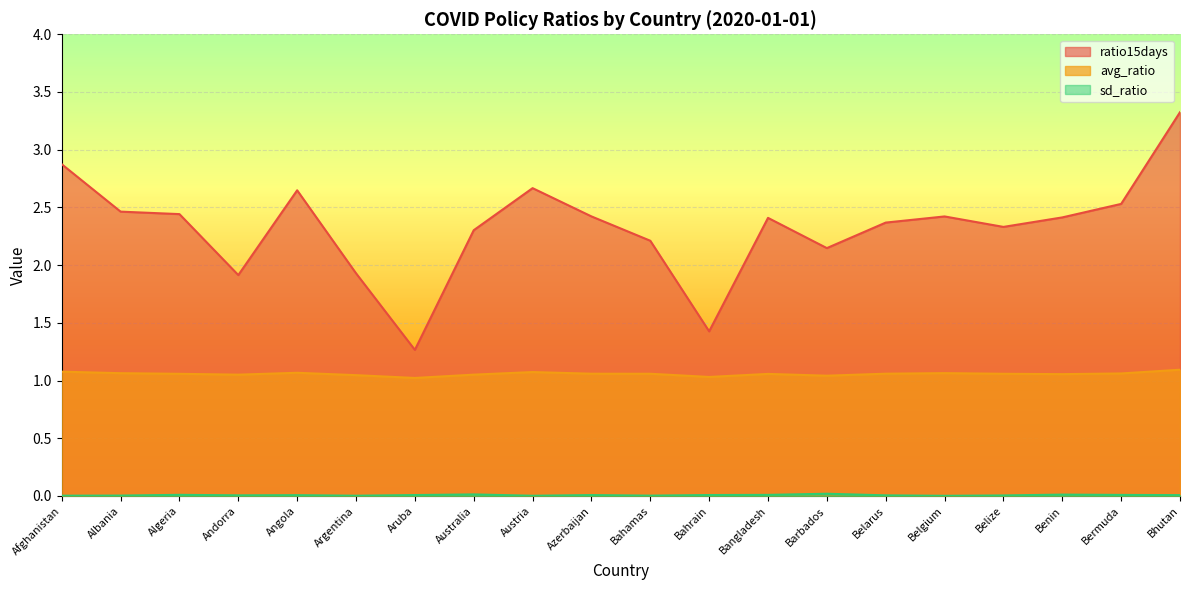

Reading left to right, what are all the values shown in this chart?

avg_ratio: Afghanistan=1.1	Albania=1.1	Algeria=1.1	Andorra=1.1	Angola=1.1	Argentina=1.0	Aruba=1.0	Australia=1.1	Austria=1.1	Azerbaijan=1.1	Bahamas=1.1	Bahrain=1.0	Bangladesh=1.1	Barbados=1.0	Belarus=1.1	Belgium=1.1	Belize=1.1	Benin=1.1	Bermuda=1.1	Bhutan=1.1
sd_ratio: Afghanistan=0.0	Albania=0.0	Algeria=0.0	Andorra=0.0	Angola=0.0	Argentina=0.0	Aruba=0.0	Australia=0.0	Austria=0.0	Azerbaijan=0.0	Bahamas=0.0	Bahrain=0.0	Bangladesh=0.0	Barbados=0.0	Belarus=0.0	Belgium=0.0	Belize=0.0	Benin=0.0	Bermuda=0.0	Bhutan=0.0
ratio15days: Afghanistan=2.9	Albania=2.5	Algeria=2.4	Andorra=1.9	Angola=2.6	Argentina=1.9	Aruba=1.3	Australia=2.3	Austria=2.7	Azerbaijan=2.4	Bahamas=2.2	Bahrain=1.4	Bangladesh=2.4	Barbados=2.1	Belarus=2.4	Belgium=2.4	Belize=2.3	Benin=2.4	Bermuda=2.5	Bhutan=3.3